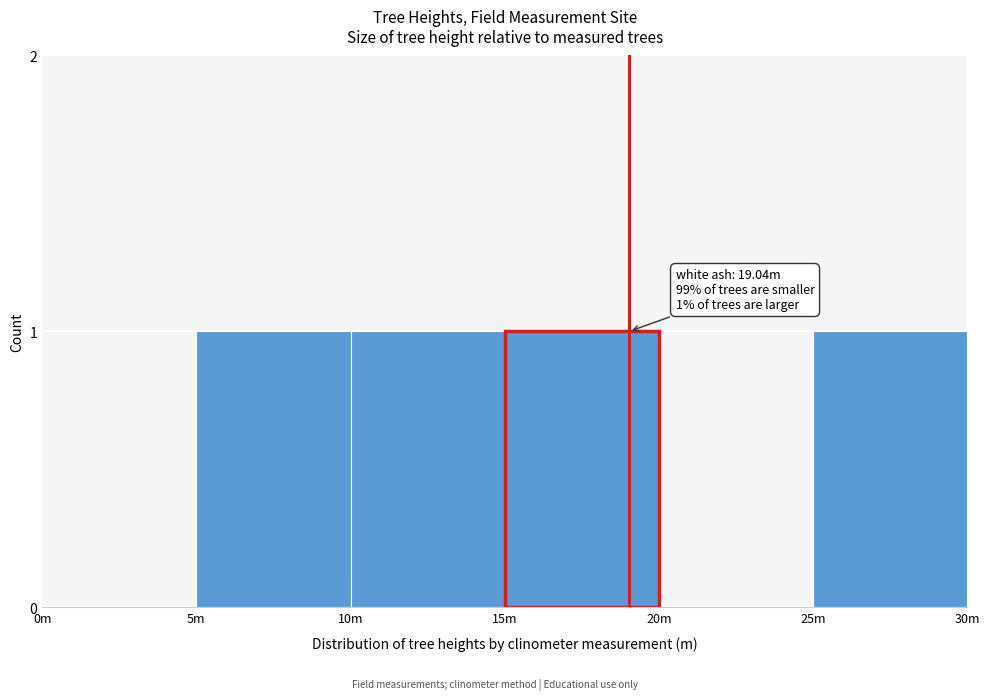

Reading left to right, list all the values displayed in this chart.

0m=0	5m=1	10m=1	15m=1	20m=0	25m=1